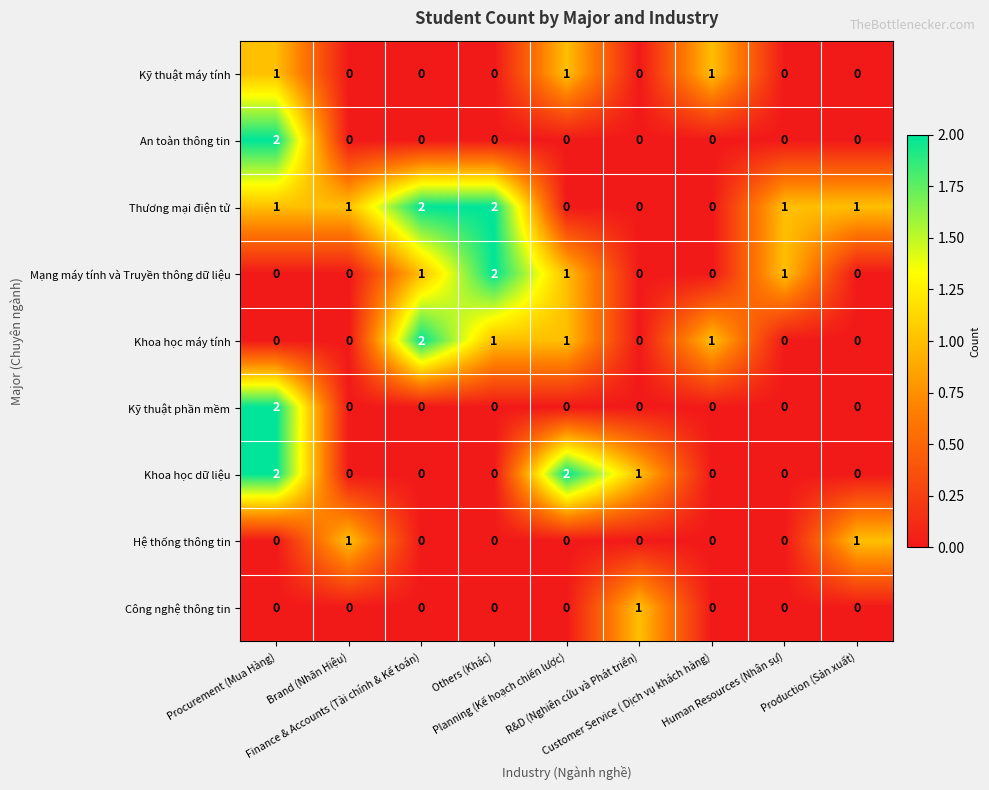

How many Kỹ thuật phần mềm values are between 0 and 1?

8